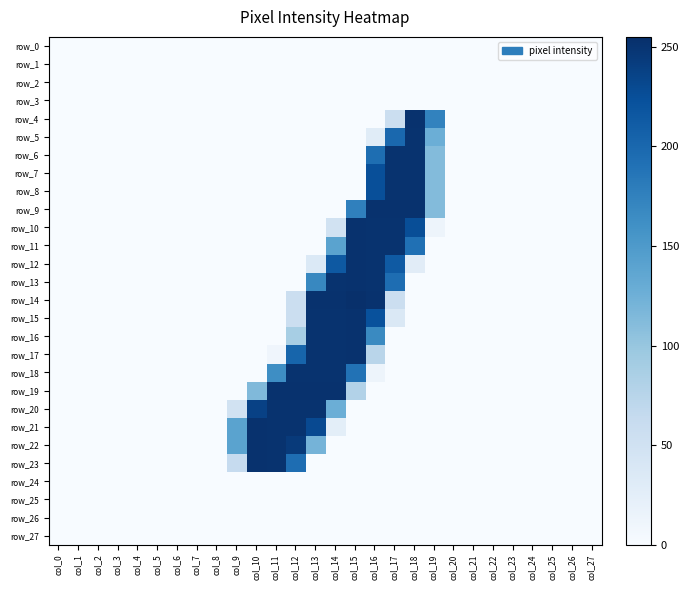

Between col_6 and col_7, which series saw the biggest shift?

row_0